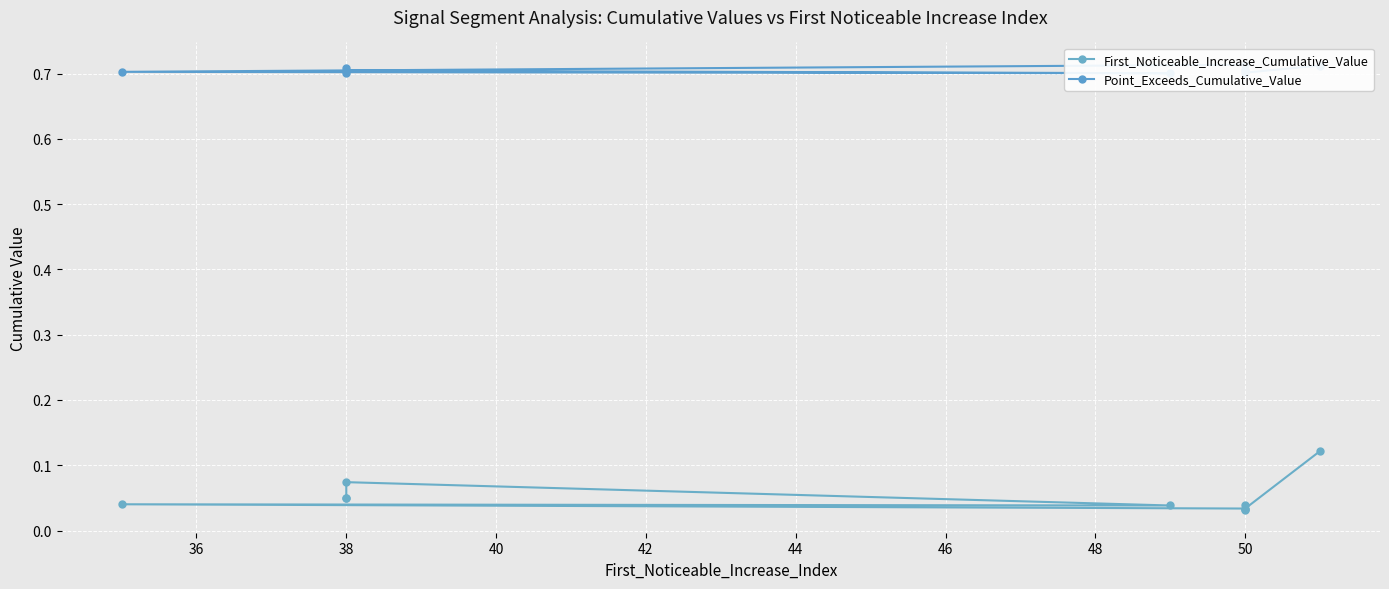

How many lines are shown in the chart?

2